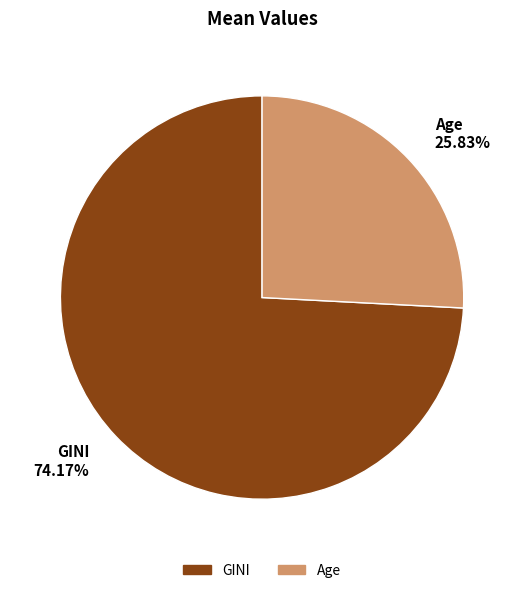

What percentage is the Age slice, to the nearest percent?

26%